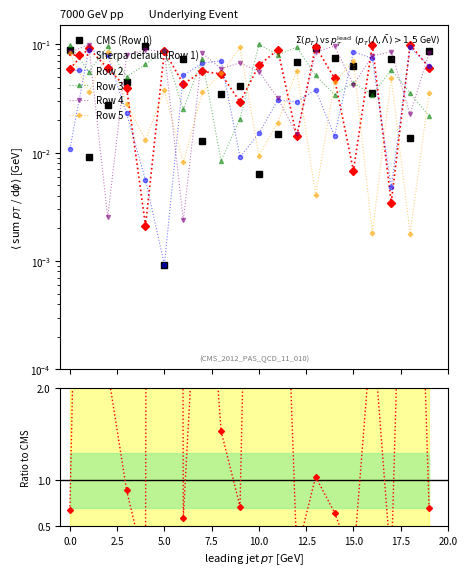

Reading left to right, transcribe all the data shown in this chart.

Row 0: 0=0.1	1=0.0	2=0.0	3=0.0	4=0.1	5=0.0	6=0.1	7=0.0	8=0.0	9=0.0	10=0.0	11=0.0	12=0.1	13=0.1	14=0.1	15=0.1	16=0.0	17=0.1	18=0.0	19=0.1
Row 1: 0=0.1	1=0.1	2=0.1	3=0.0	4=0.0	5=0.1	6=0.0	7=0.1	8=0.1	9=0.0	10=0.1	11=0.1	12=0.0	13=0.1	14=0.0	15=0.0	16=0.1	17=0.0	18=0.1	19=0.1
Row 2: 0=0.0	1=0.1	2=0.1	3=0.0	4=0.0	5=0.0	6=0.1	7=0.1	8=0.1	9=0.0	10=0.0	11=0.0	12=0.0	13=0.0	14=0.0	15=0.1	16=0.1	17=0.0	18=0.1	19=0.1
Row 3: 0=0.1	1=0.1	2=0.1	3=0.1	4=0.1	5=0.1	6=0.0	7=0.1	8=0.0	9=0.0	10=0.1	11=0.1	12=0.1	13=0.1	14=0.0	15=0.0	16=0.0	17=0.1	18=0.0	19=0.0
Row 4: 0=0.1	1=0.1	2=0.0	3=0.1	4=0.1	5=0.1	6=0.0	7=0.1	8=0.1	9=0.1	10=0.1	11=0.0	12=0.0	13=0.1	14=0.1	15=0.0	16=0.1	17=0.1	18=0.0	19=0.1
Row 5: 0=0.1	1=0.0	2=0.1	3=0.0	4=0.0	5=0.0	6=0.0	7=0.0	8=0.1	9=0.1	10=0.0	11=0.0	12=0.1	13=0.0	14=0.0	15=0.1	16=0.0	17=0.0	18=0.0	19=0.0